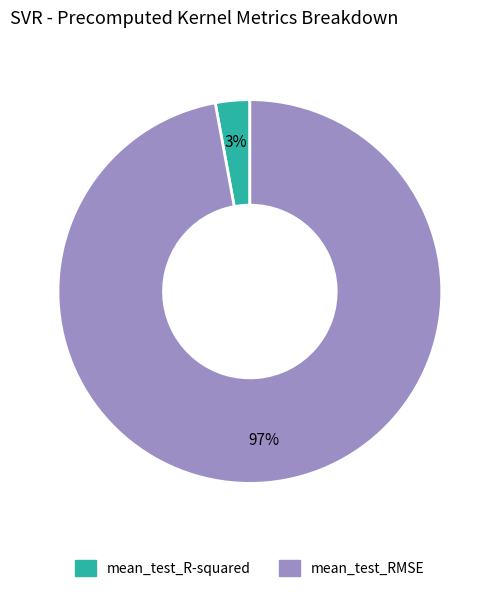

True or false: mean_test_R-squared accounts for 15% of the total.

False